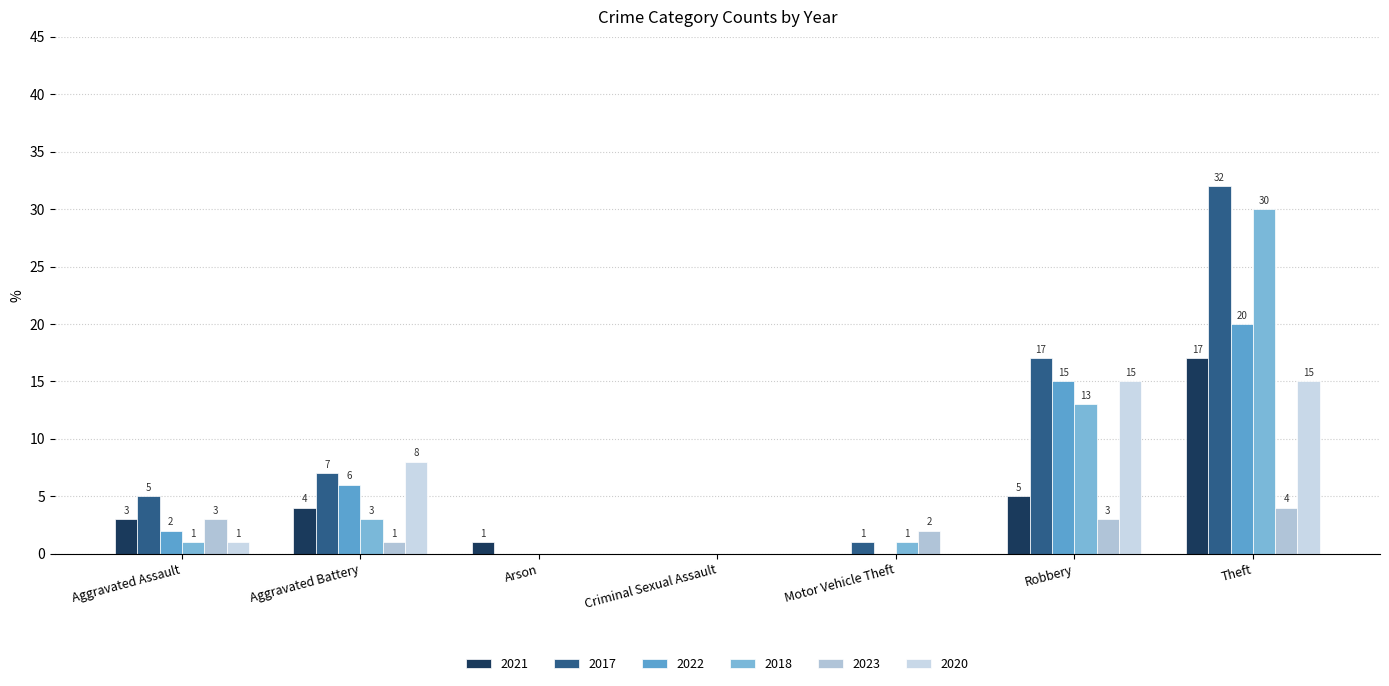

Between Criminal Sexual Assault and Aggravated Assault, which is larger?

Aggravated Assault